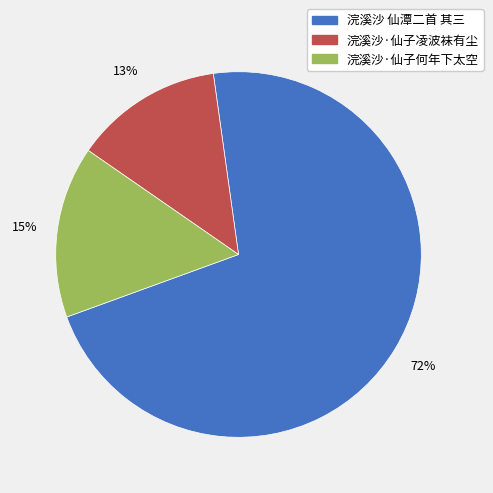

Count the number of slices in the pie.

3